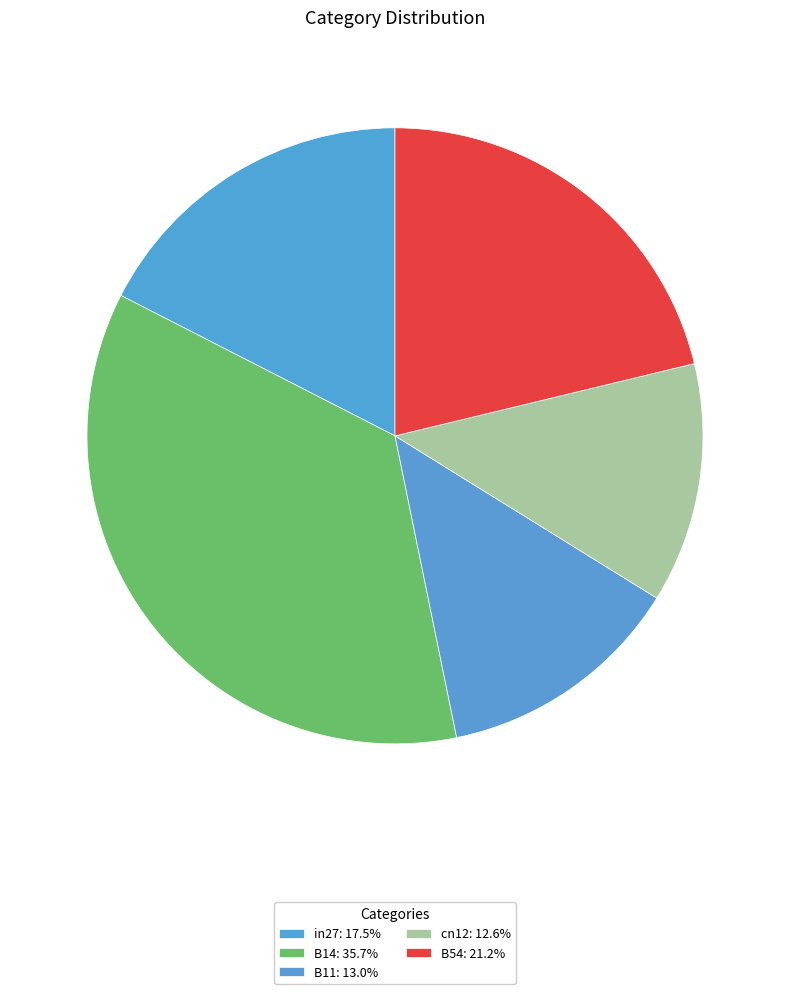

Count the number of slices in the pie.

5